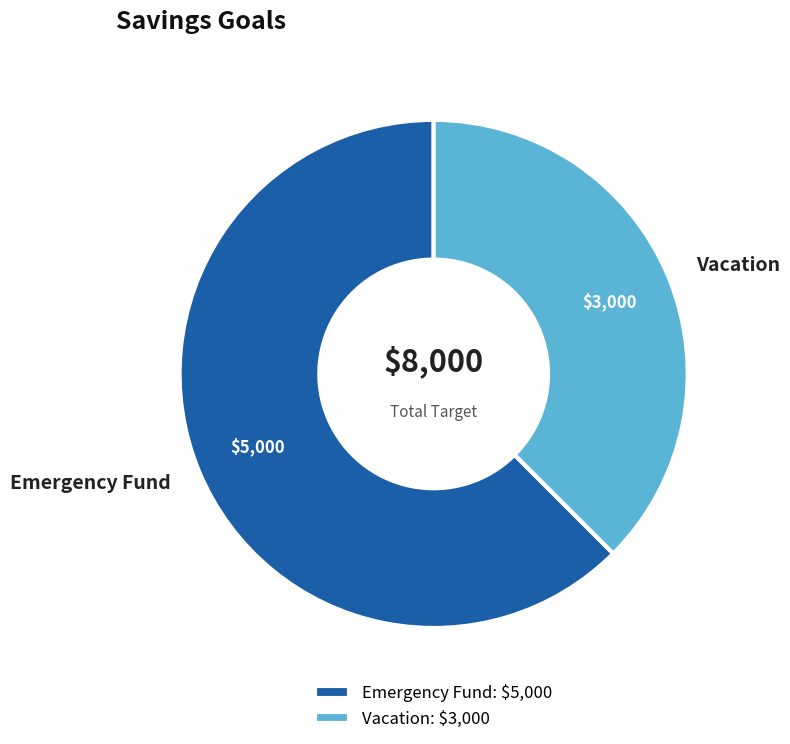

Is it true that Emergency Fund is 56% of the pie?

False